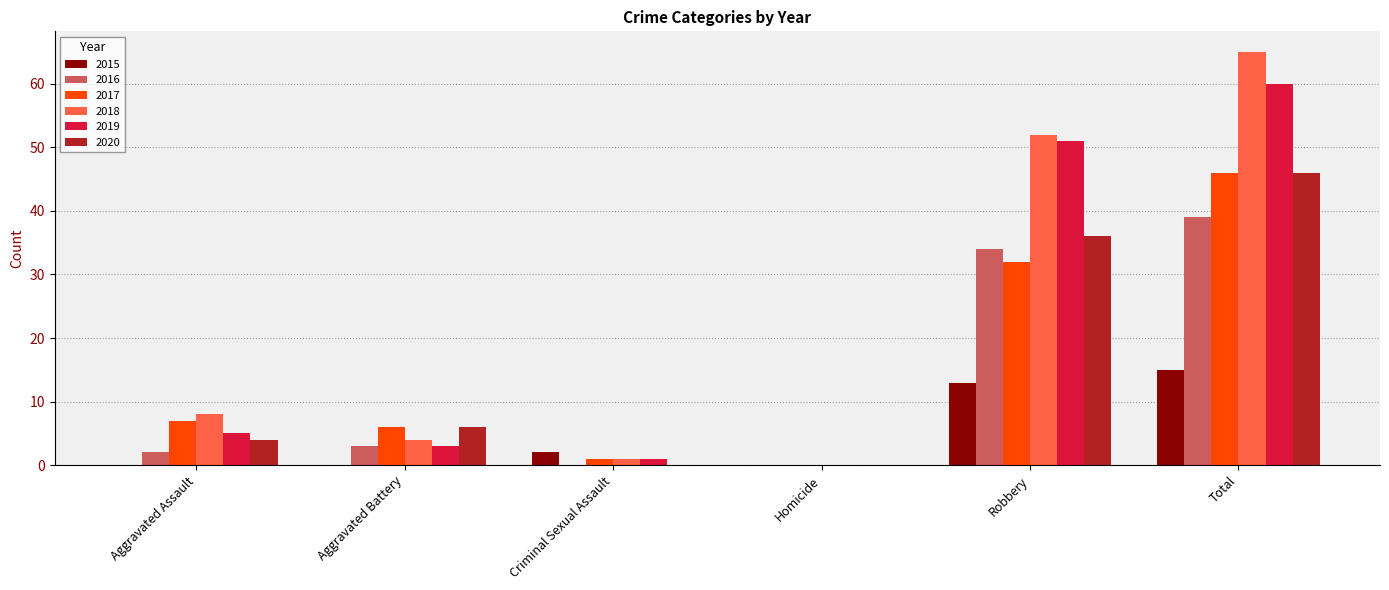

What is the highest value of the 2019 series?

60